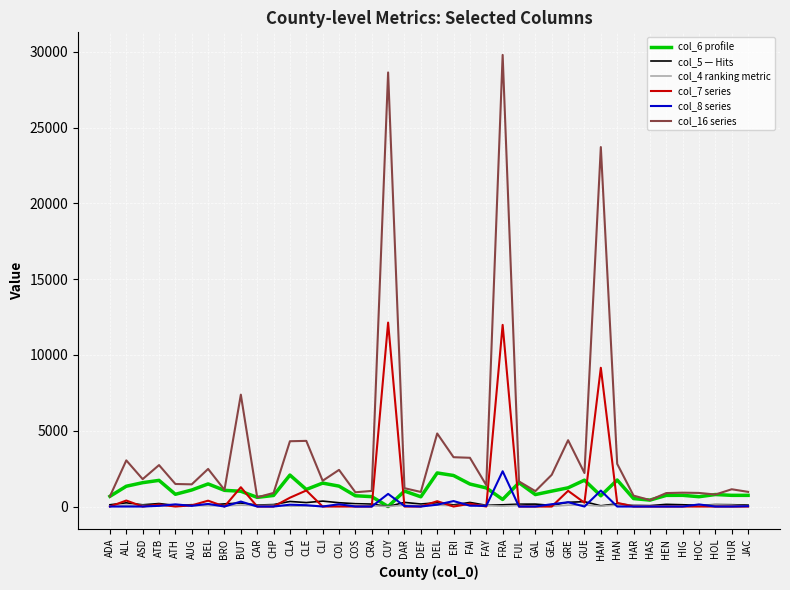

The col_16 series series shows 1463.5 at AUG. True or false?

True